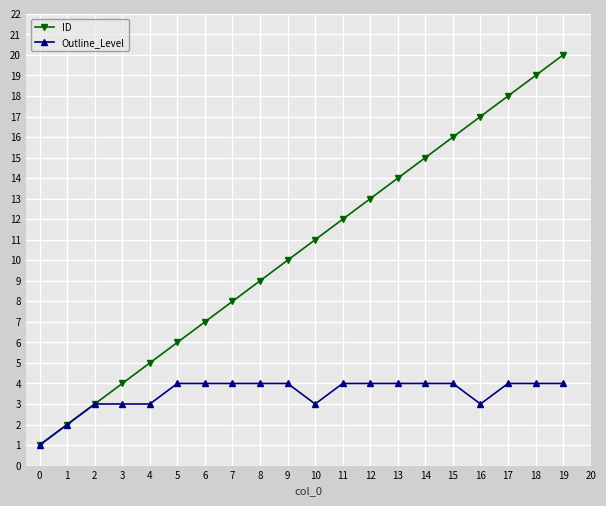

List the series in order of their peak value, highest first.

ID, Outline_Level